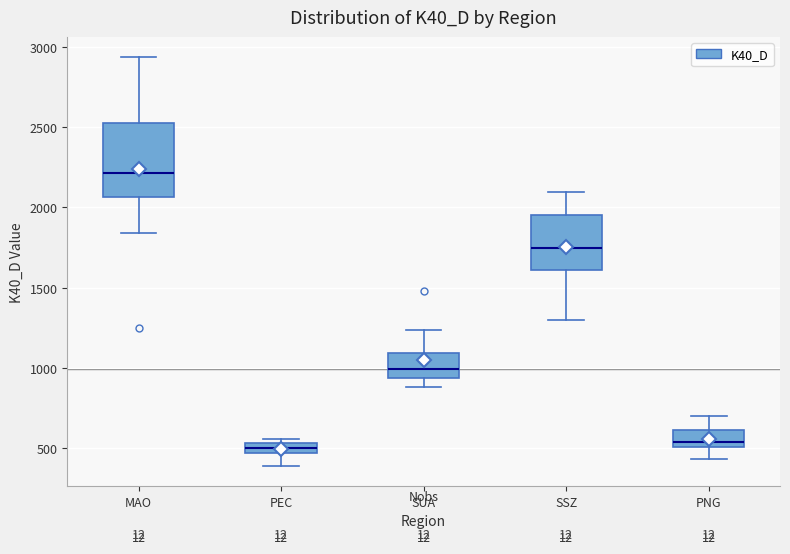

Which box's median line is the highest?

MAO